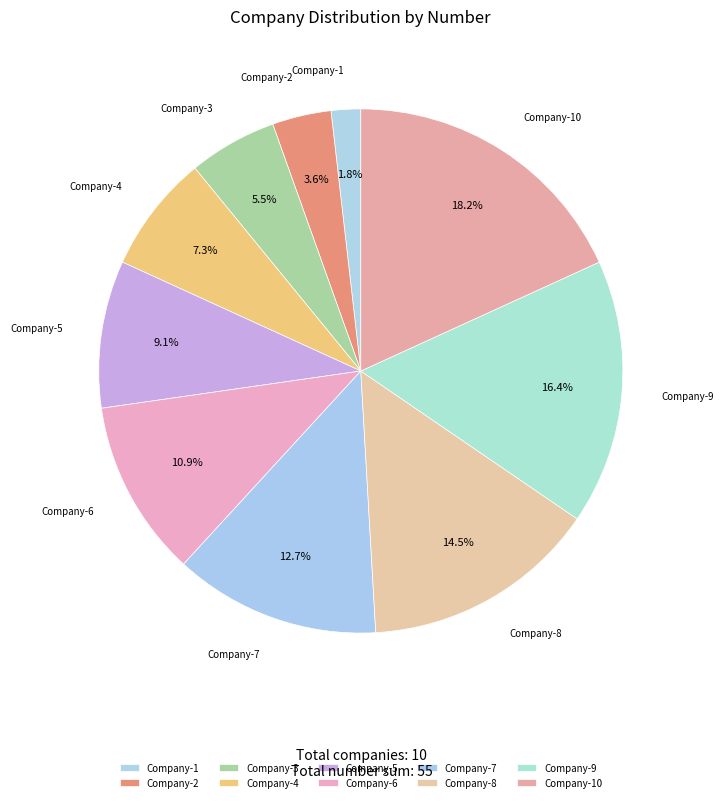

To the nearest percent, what percentage of the pie is Company-2?

4%